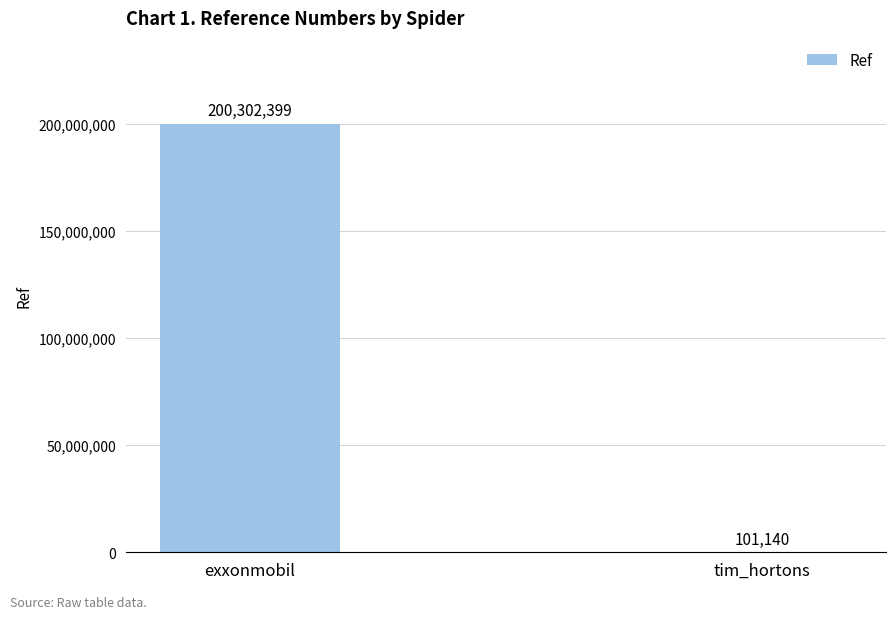

Which has a higher value, exxonmobil or tim_hortons?

exxonmobil